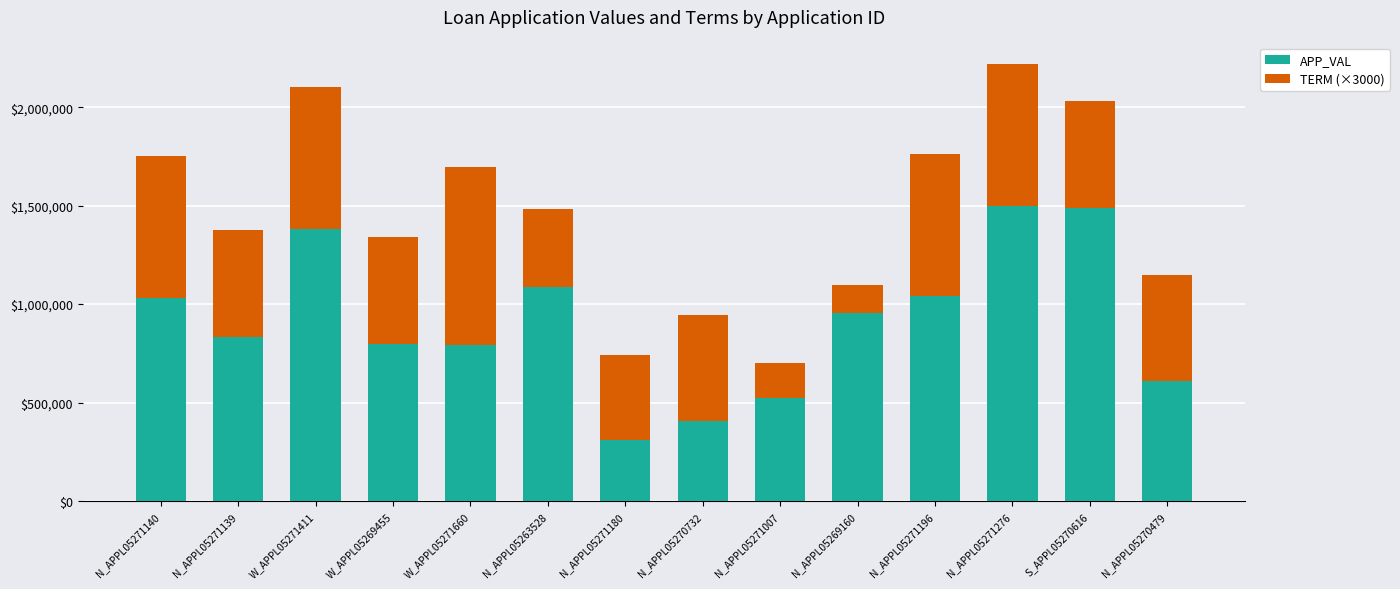

At which label does APP_VAL reach its minimum?

N_APPL05271180